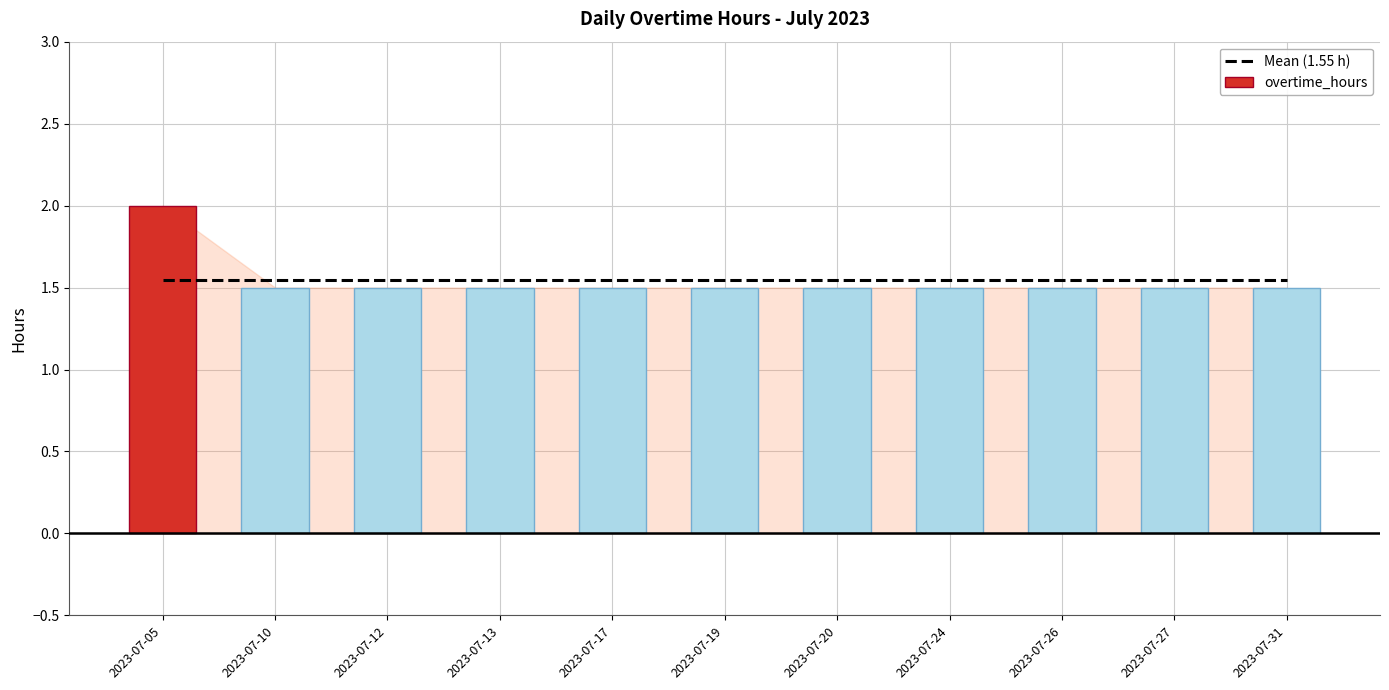

What is the ratio of the value at 2023-07-24 to the value at 2023-07-13?

1.0